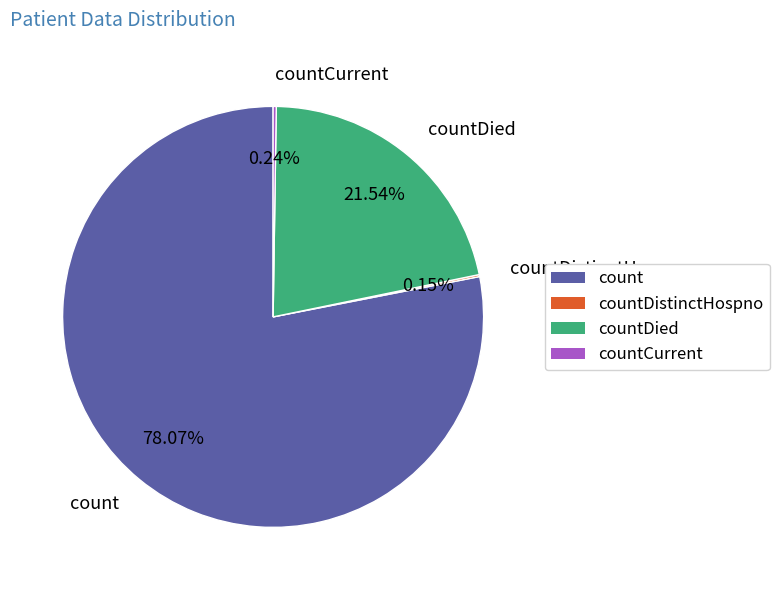

What is the largest slice in the pie chart?

count